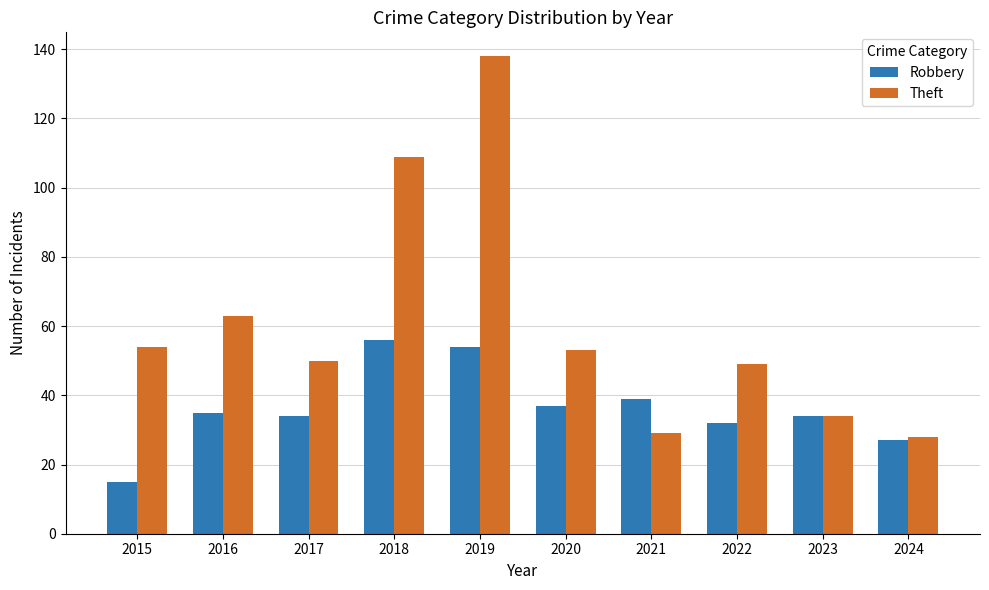

Is the value of Robbery at 2023 greater than the value of Theft at 2022?

No